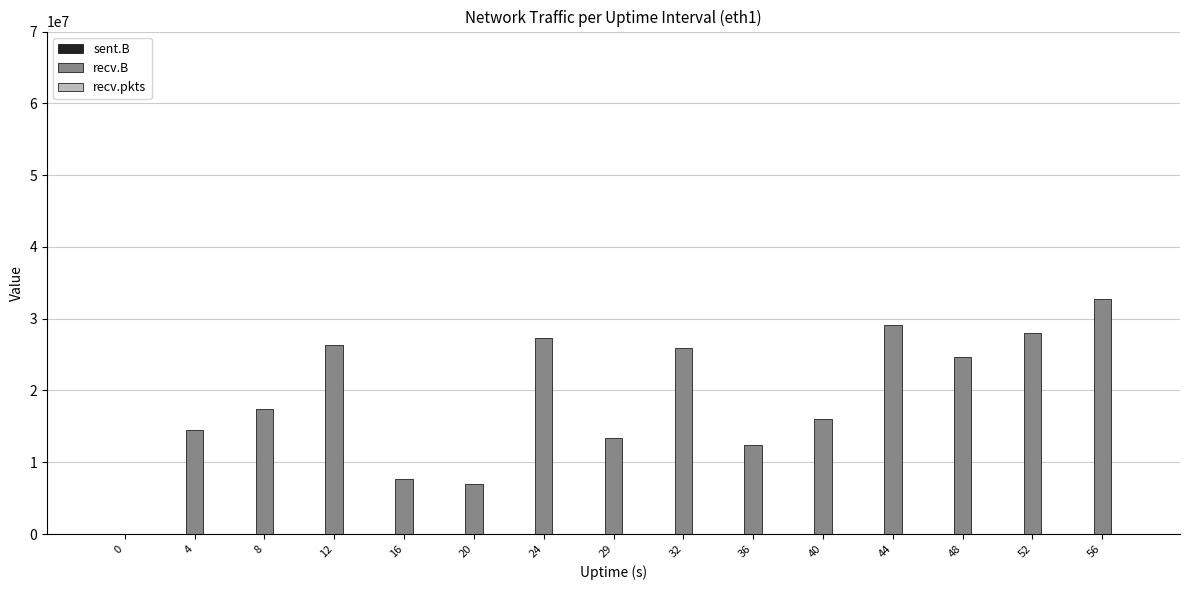

Which series changed the most between 4 and 56?

recv.B